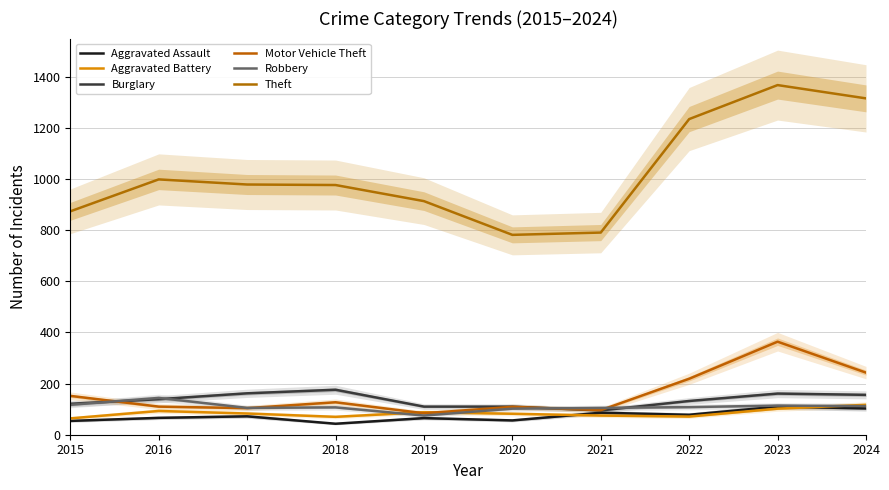

Which series has the largest total across all categories?

Theft